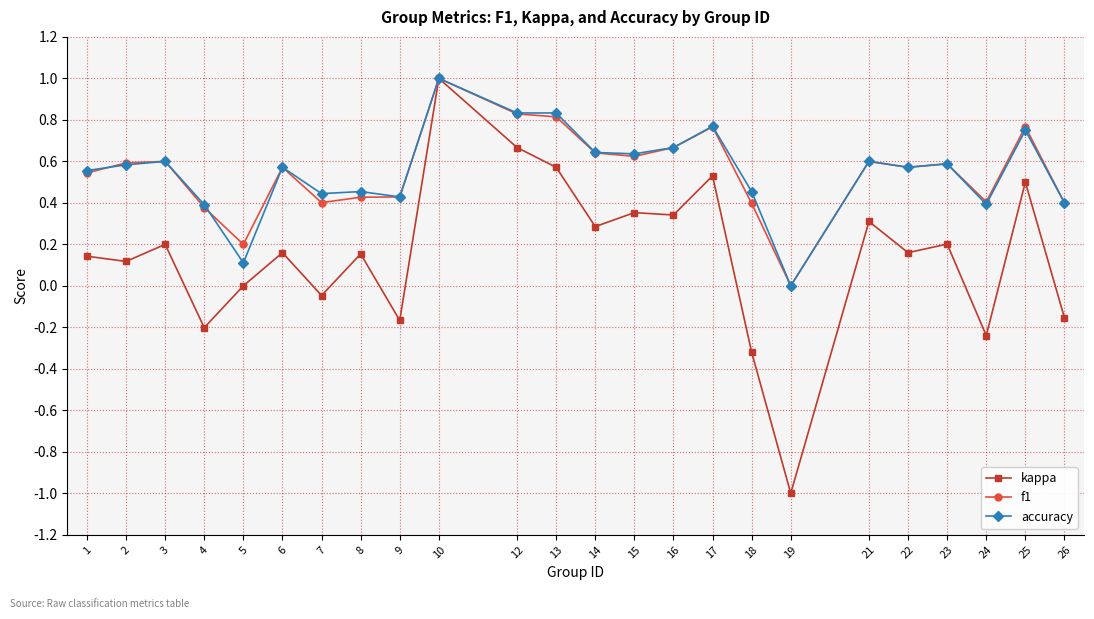

The value of accuracy at 3 is 0.6. True or false?

True